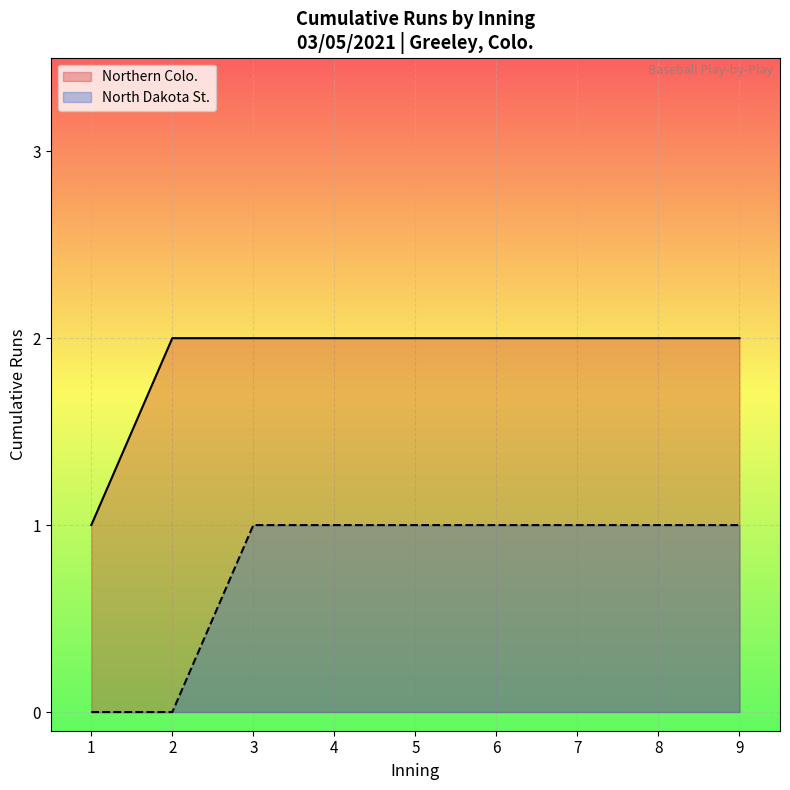

What is the value of the Northern Colo. point at the 7th from the left?

2